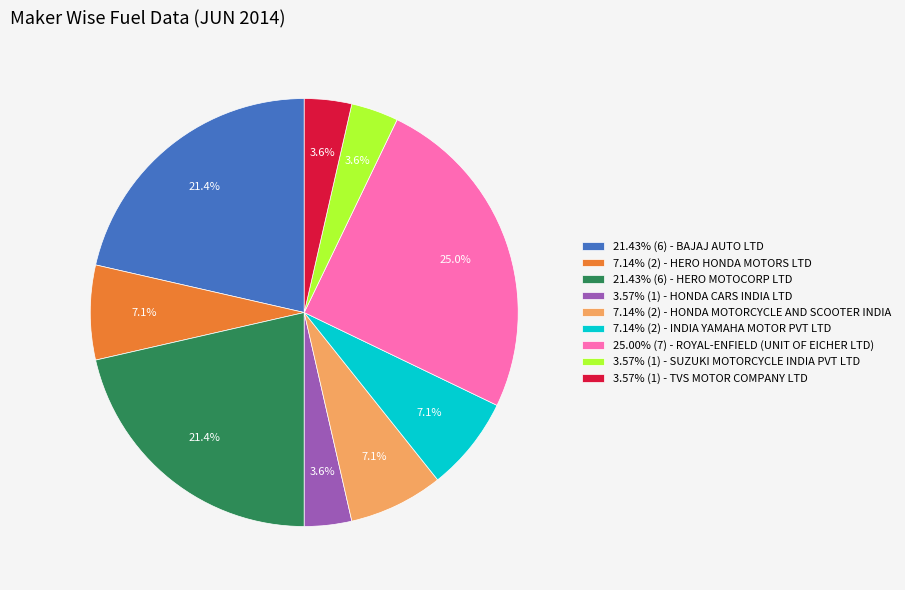

What is the ratio of the value at 3.57% (1) - TVS MOTOR COMPANY LTD to the value at 7.14% (2) - HONDA MOTORCYCLE AND SCOOTER INDIA?

0.5